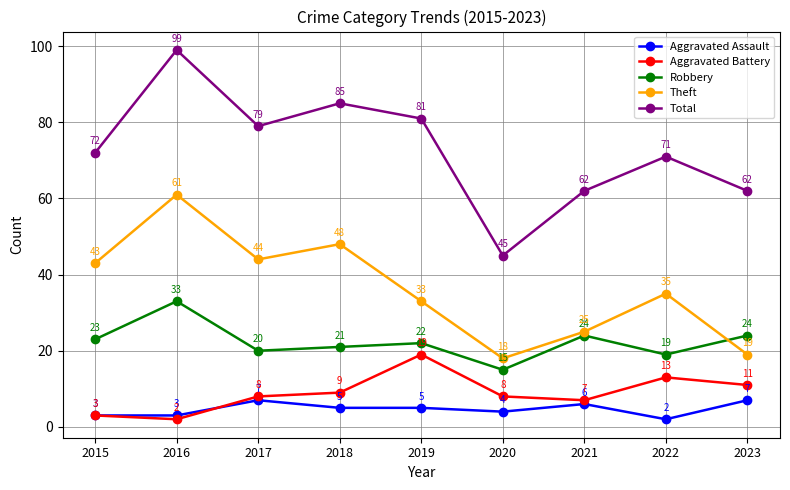

What is the difference between the maximum and minimum values in the Aggravated Battery series?

17